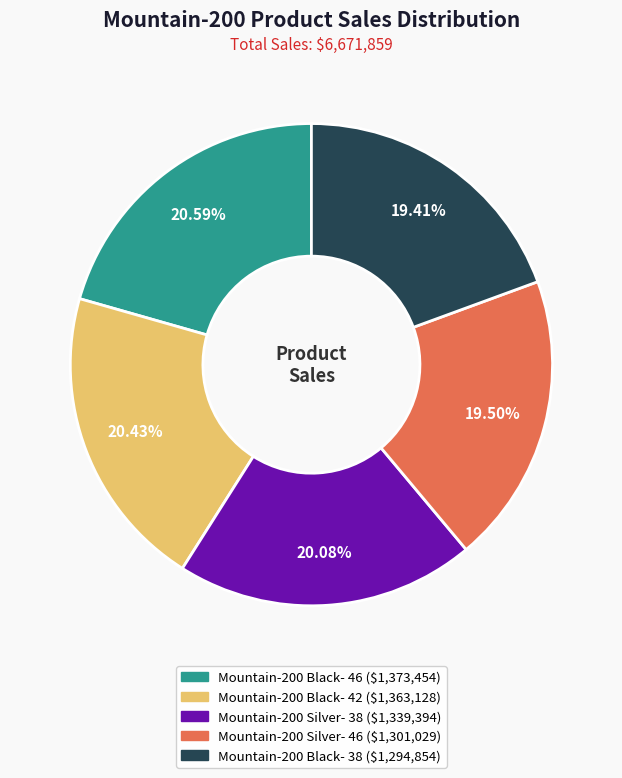

To the nearest percent, what is the average slice percentage?

20%